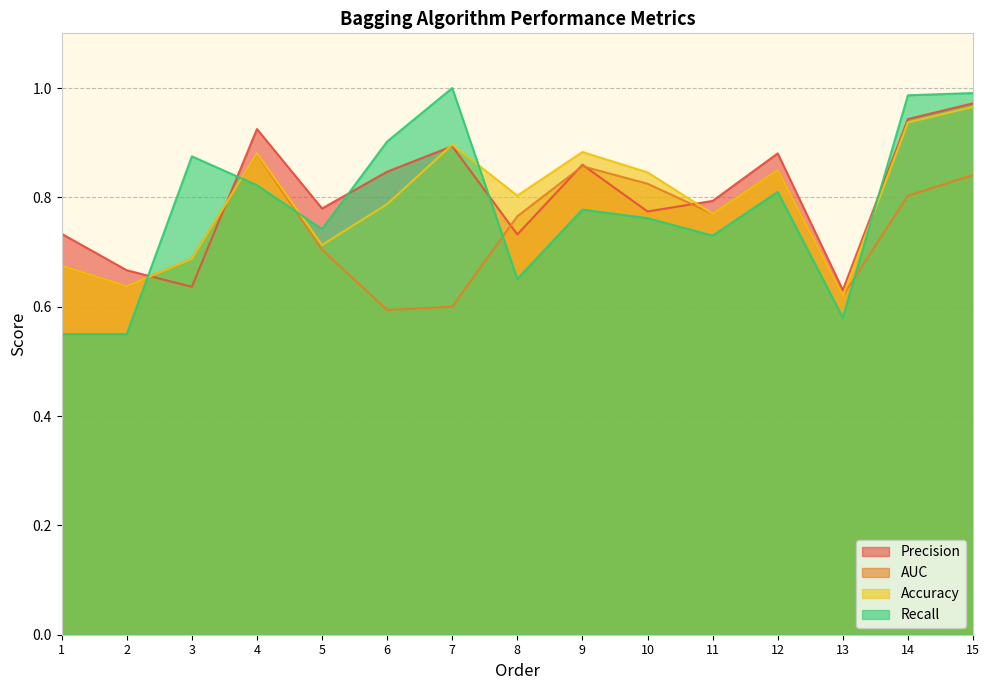

What is the approximate value of AUC at 7?

0.6